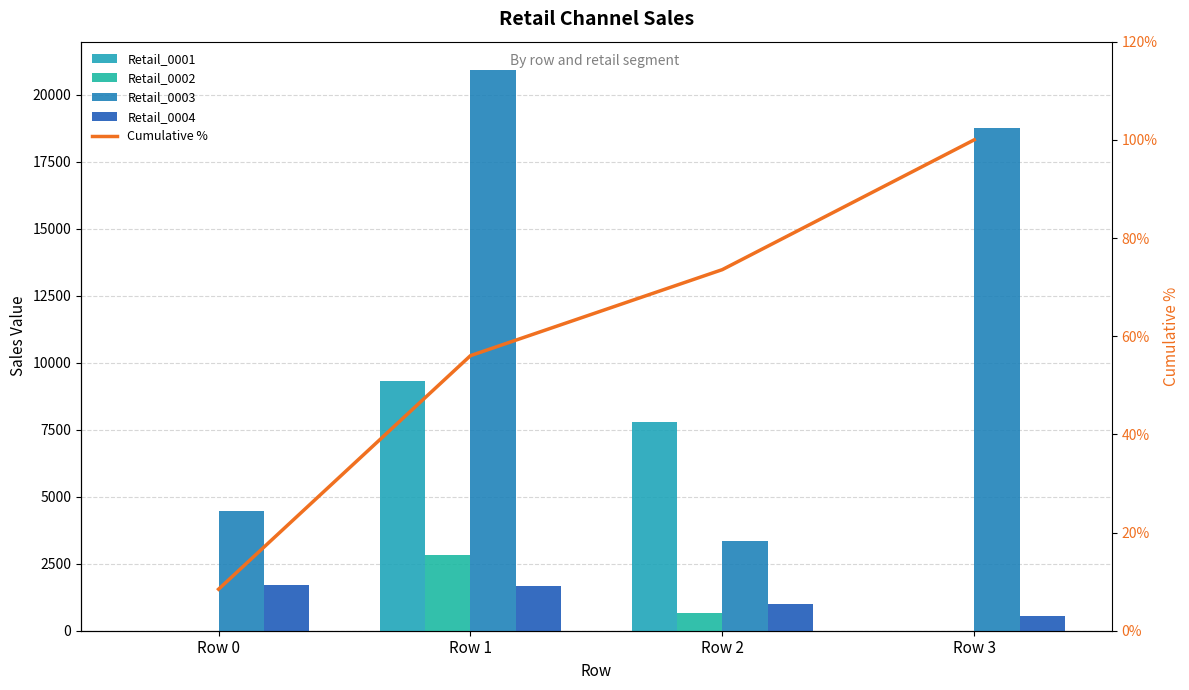

What is the value of the Retail_0004 bar at the 3rd from the left?

1007.0